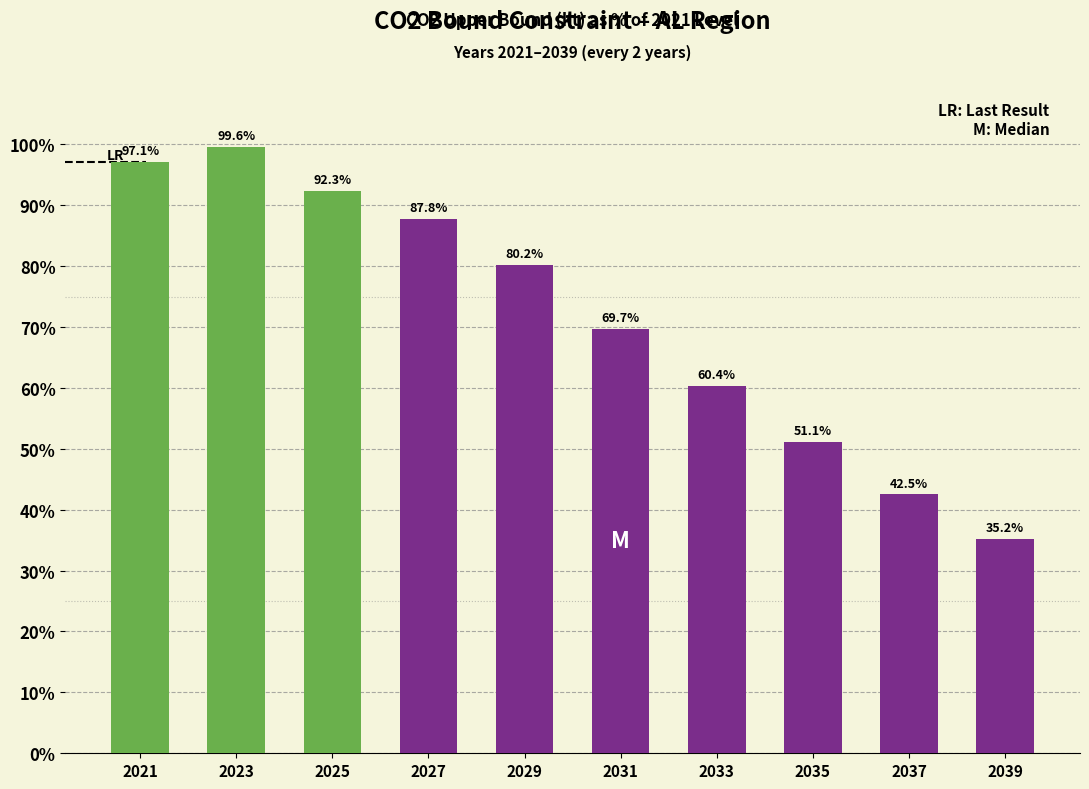

What is the value of the 5th bar from the left?

80.2